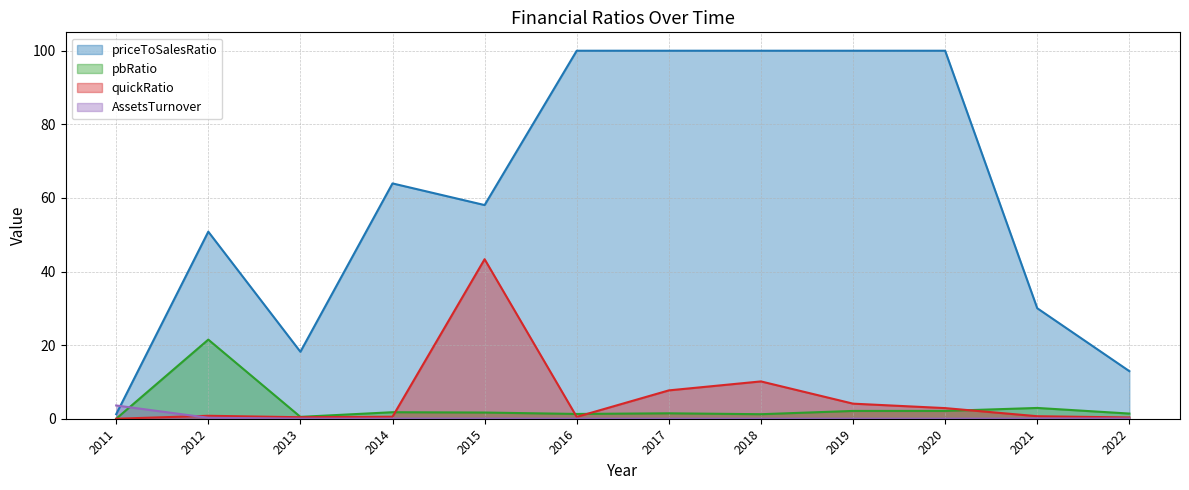

How many times do quickRatio and AssetsTurnover cross each other?

1